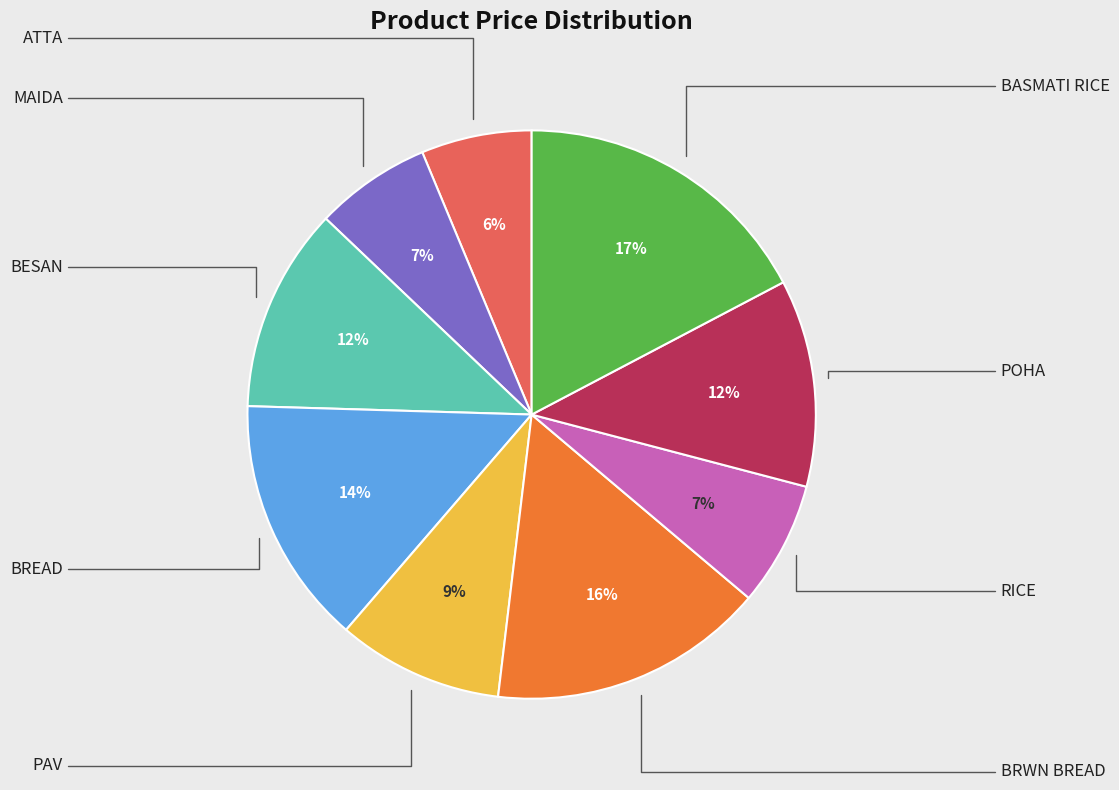

Is there any slice that represents more than half of the pie?

No